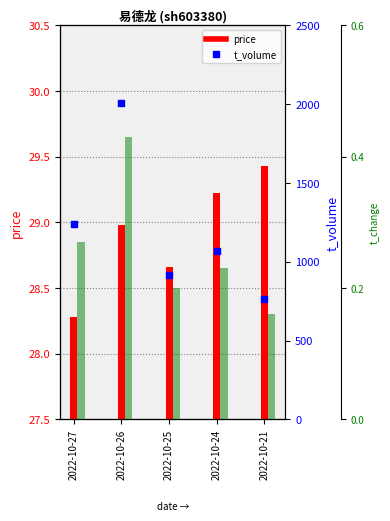

Which series reaches the maximum Y coordinate?

t_volume